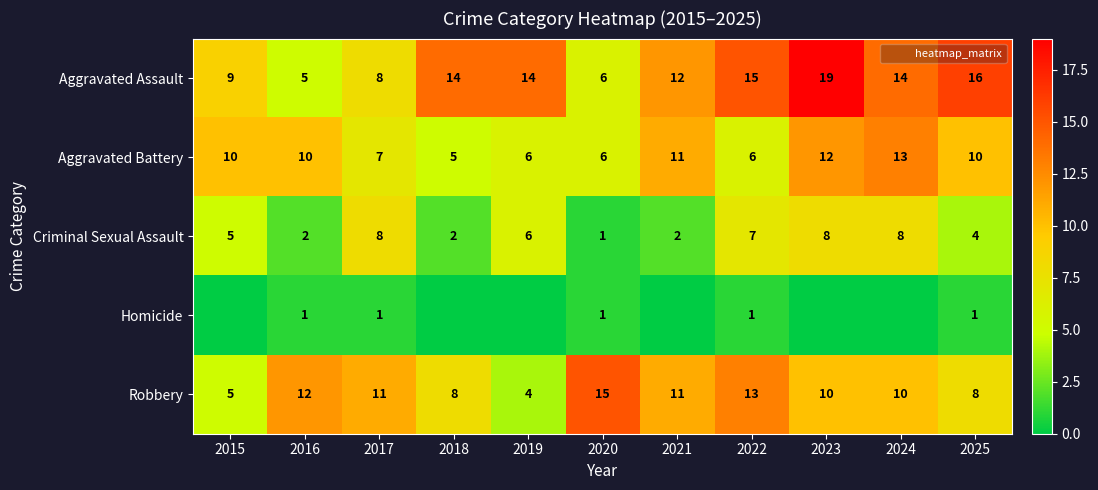

Which series has the largest total across all categories?

Aggravated Assault